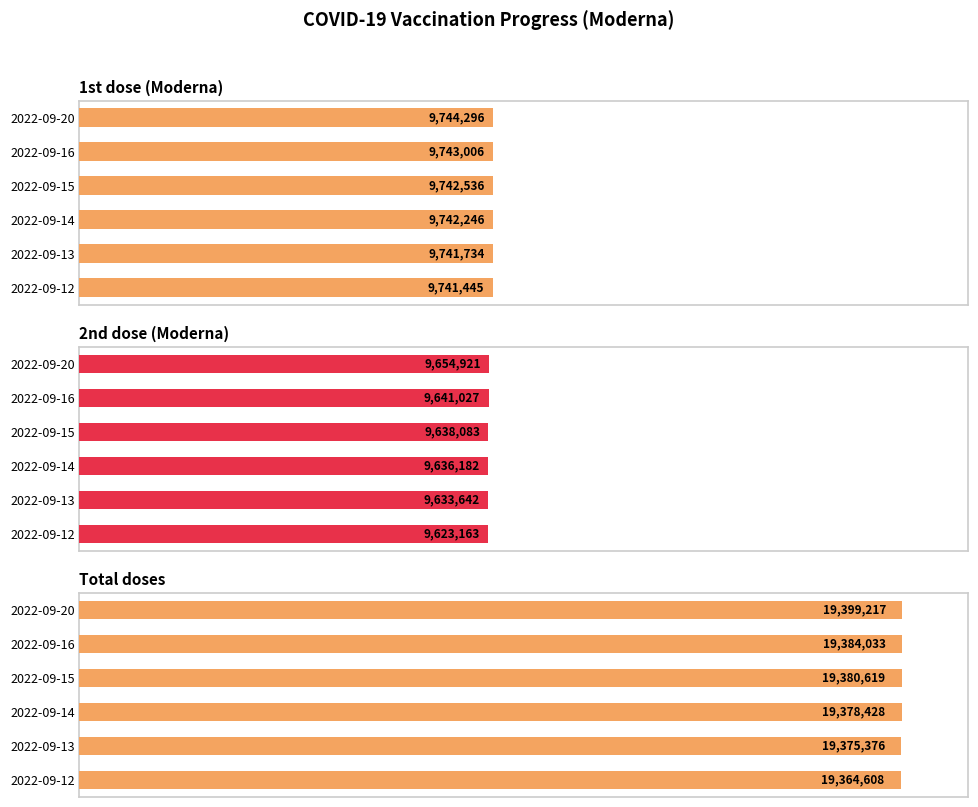

Which series has the largest total across all categories?

Total doses